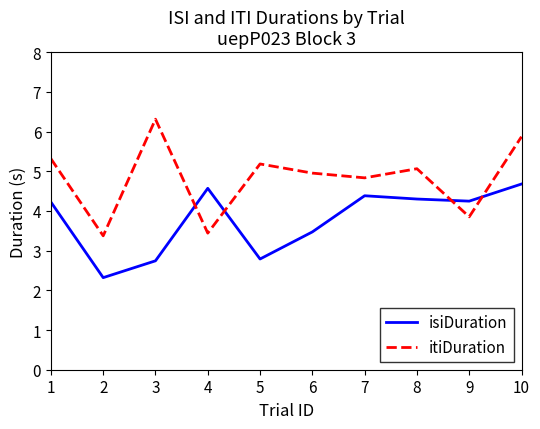

What is the difference between the itiDuration values at 1 and 4?

1.9